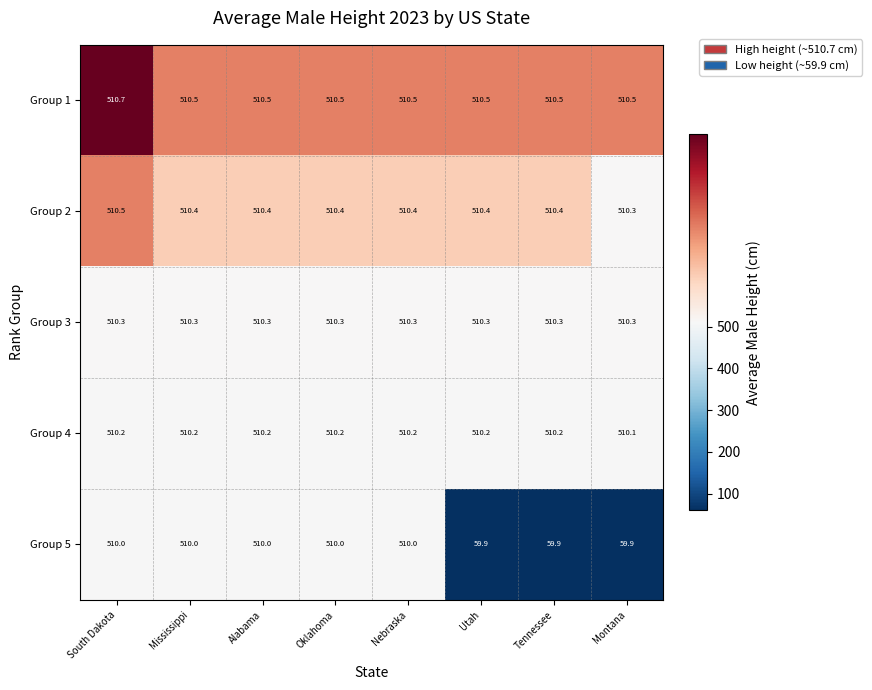

What is the highest value of the Group 2 series?

510.5